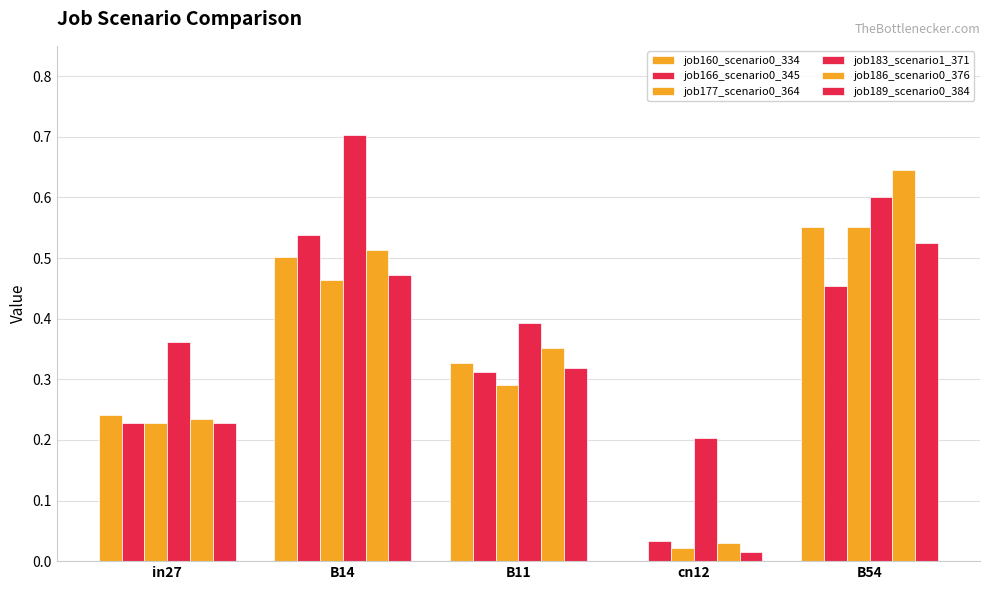

How many categories are shown in the chart?

5